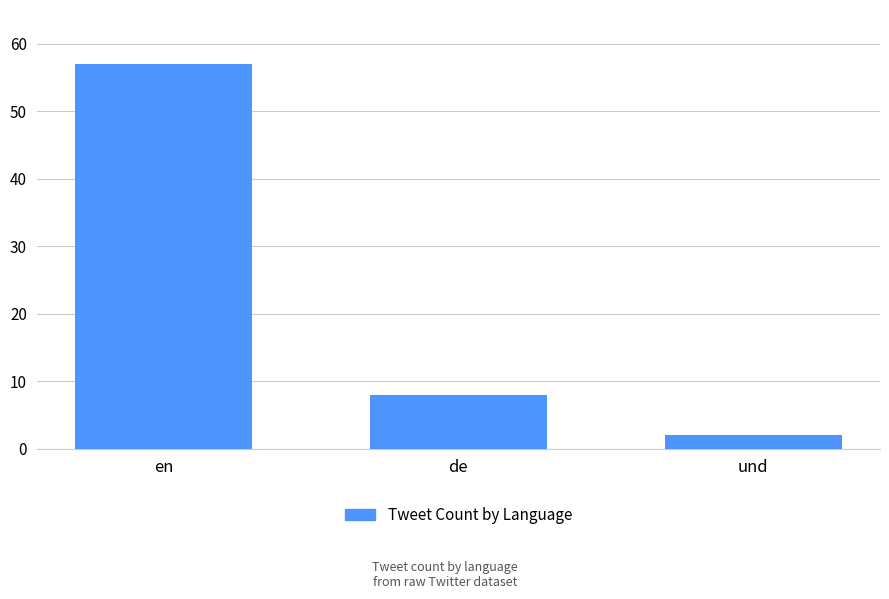

What is the difference between the values at und and en?

55